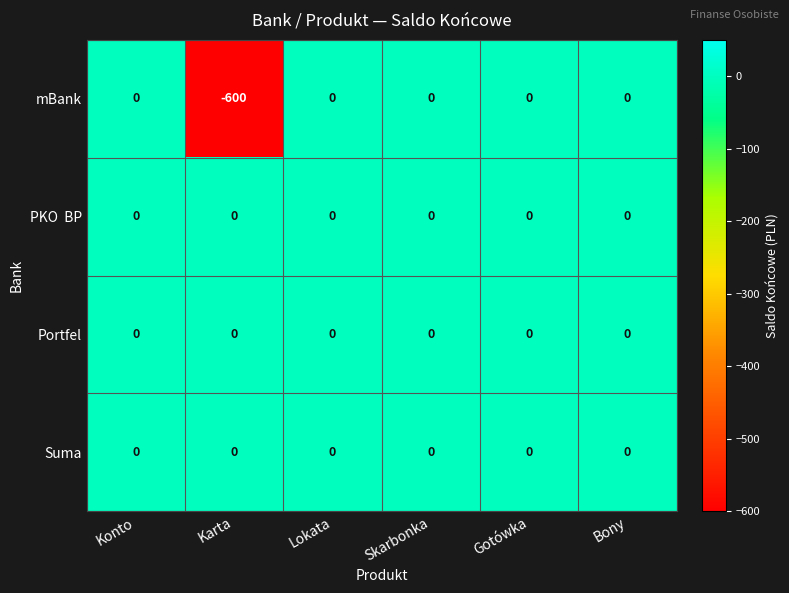

Is the value of mBank at Karta greater than the value of Portfel at Lokata?

No